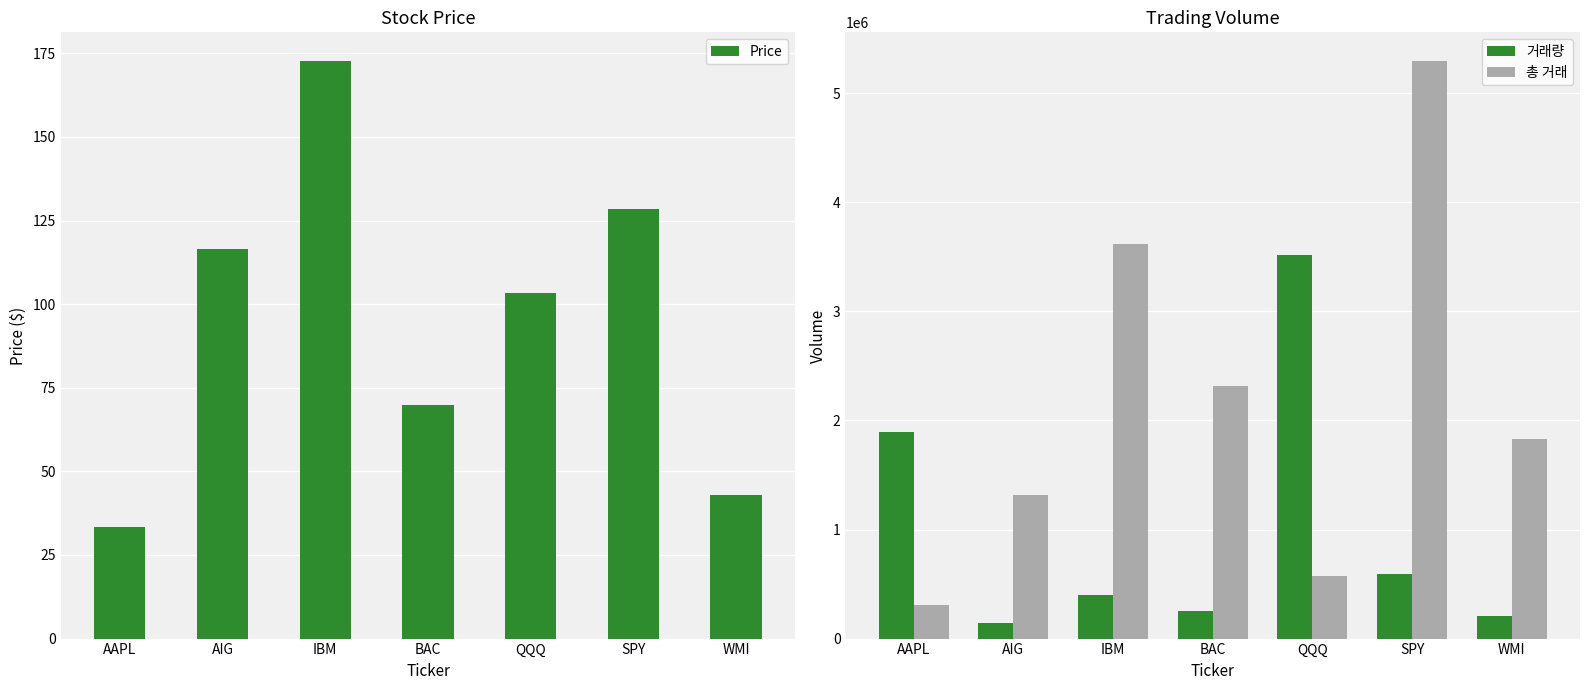

What is the sum of all 총 거래 values?

15250416.0